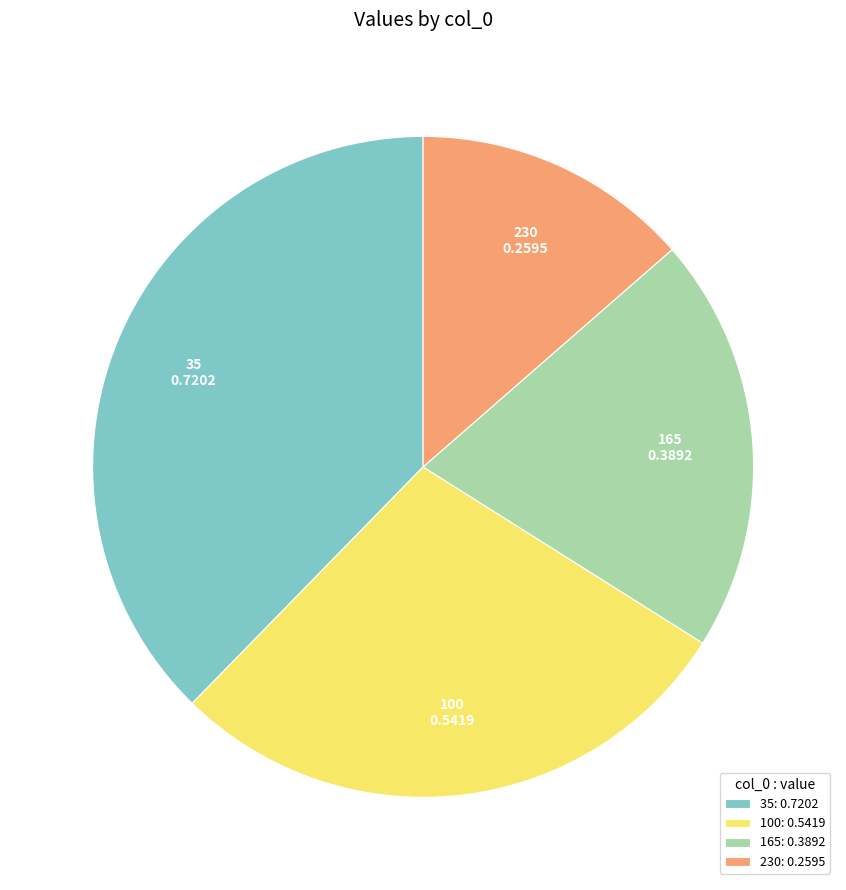

How many slices are in this pie chart?

4